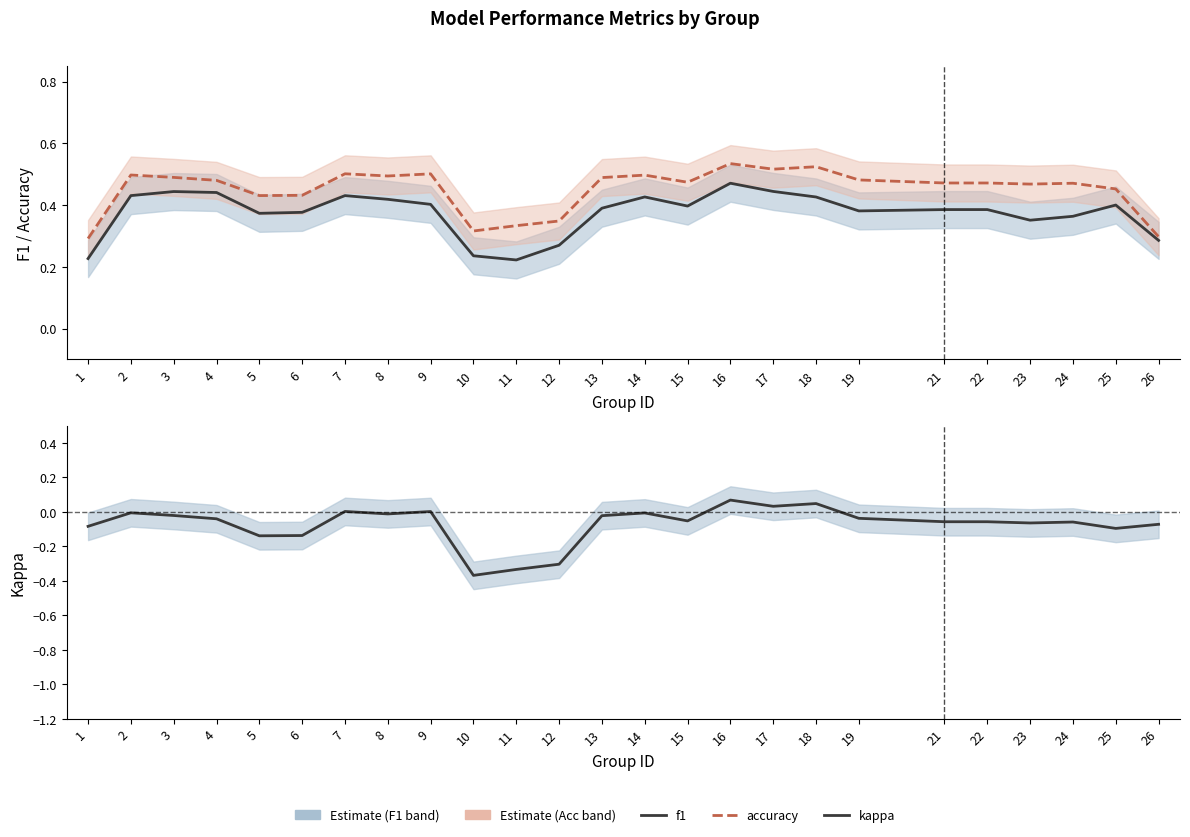

True or false: kappa and f1 cross at least once.

False